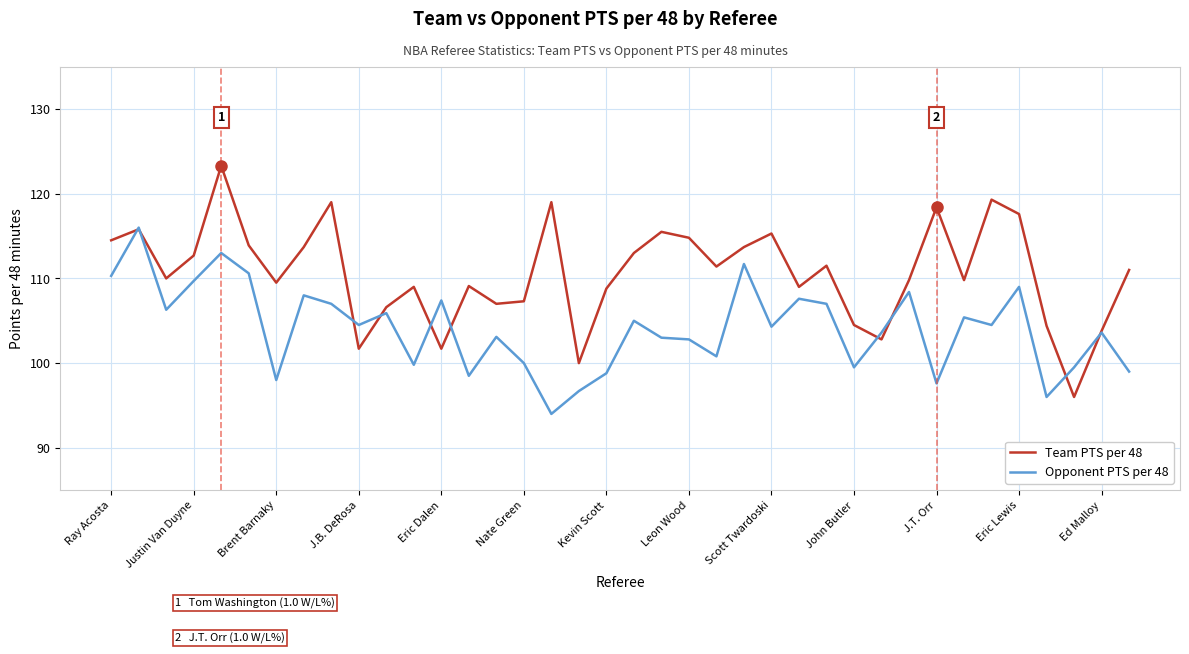

Count the number of data series in this chart.

2